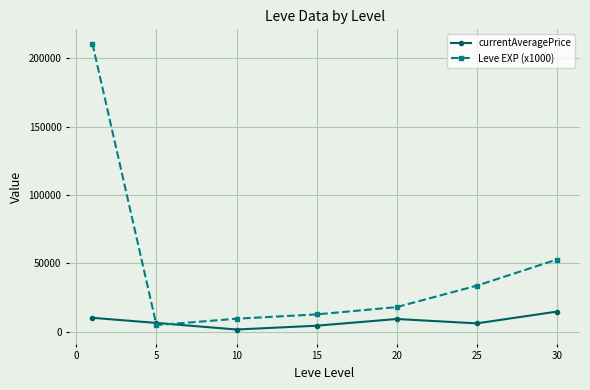

What is the greatest value displayed?

210666.7